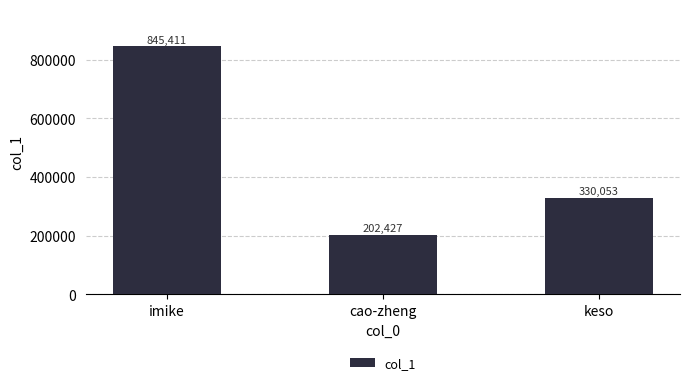

Count the number of categories in the chart.

3